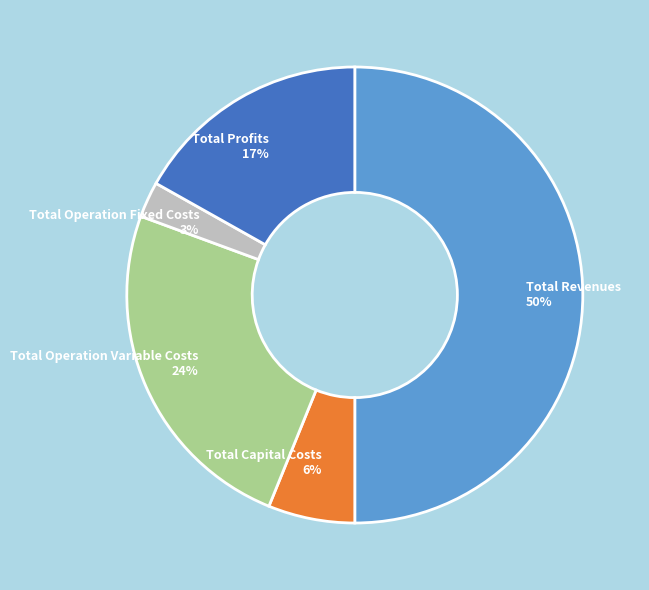

Between Total Profits and Total Operation Fixed Costs, which is larger?

Total Profits